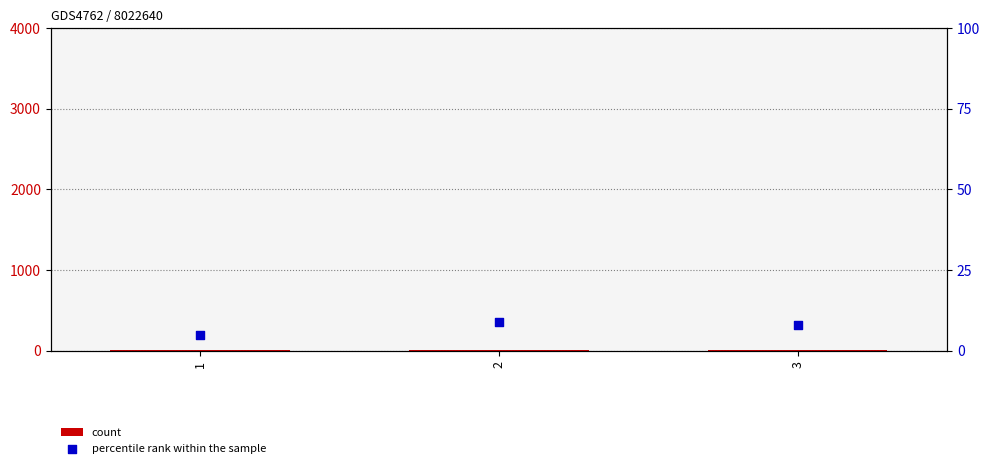

Which series contains the lowest Y value?

count